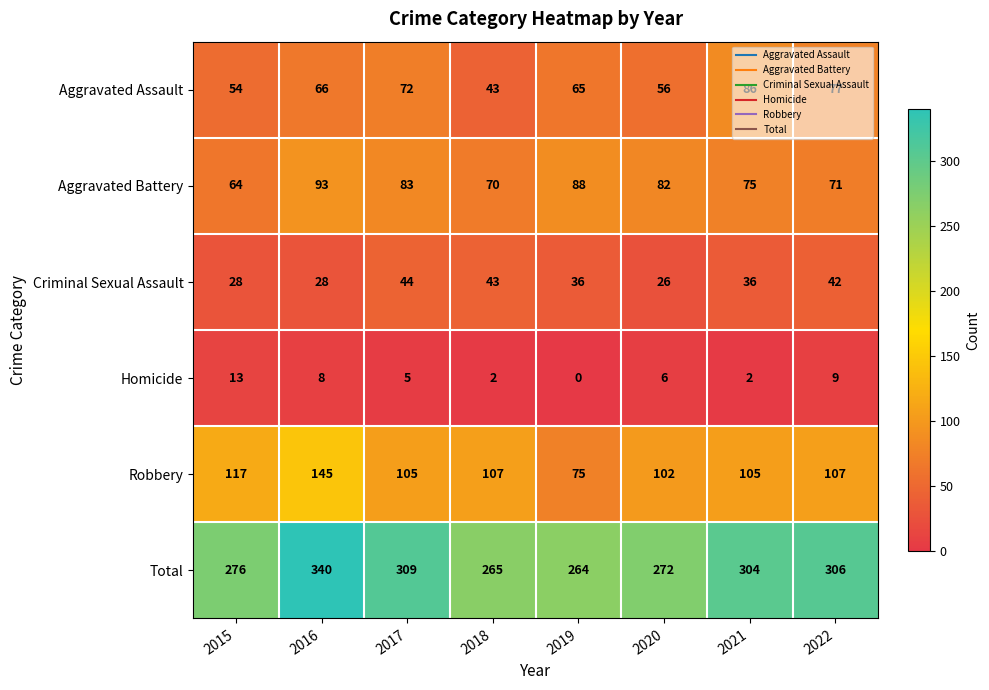

Which category has the lowest value in the Homicide series?

2019